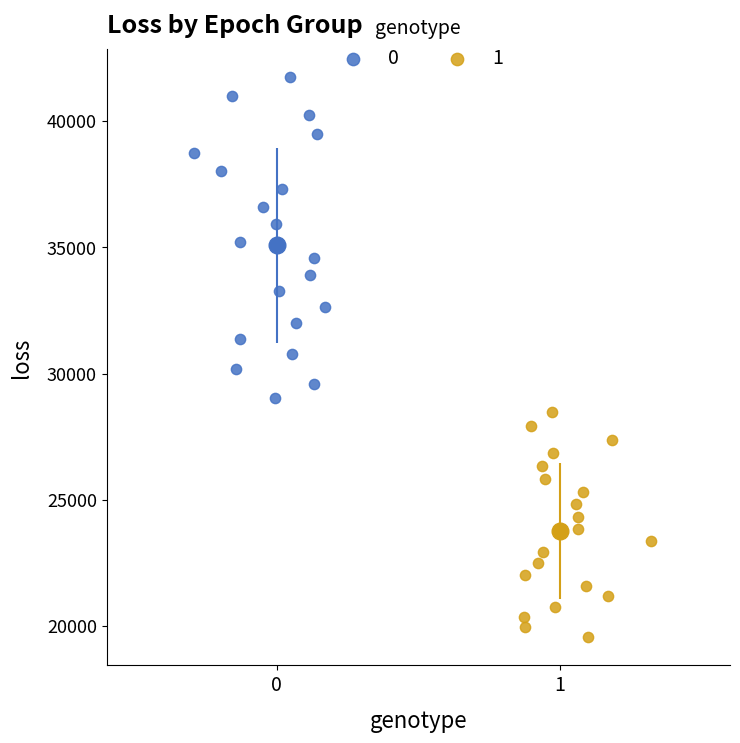

Which series reaches the maximum Y coordinate?

0